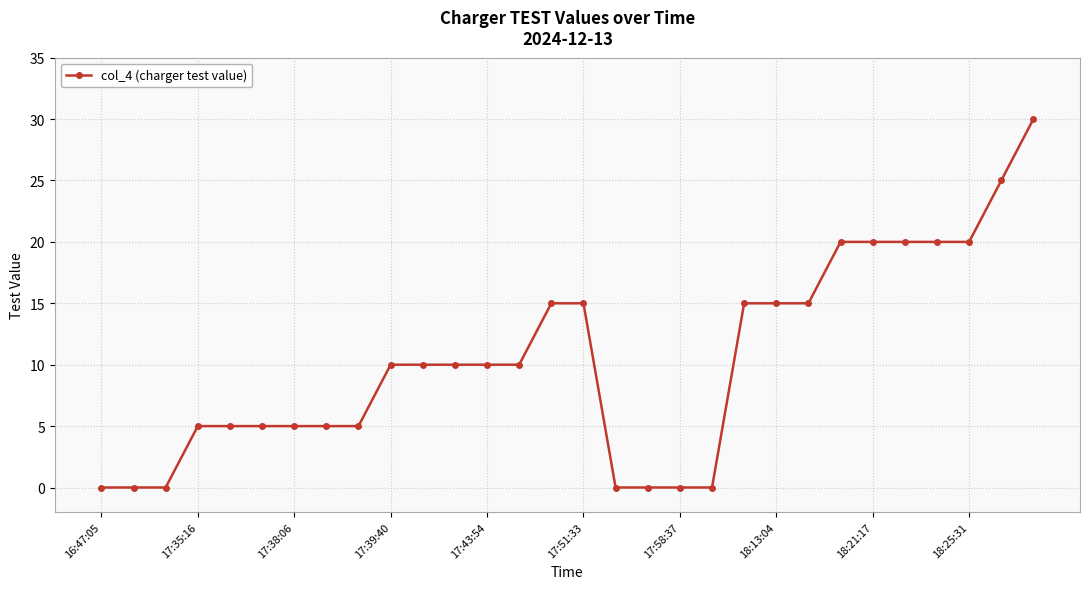

What is the sum of all values?

310